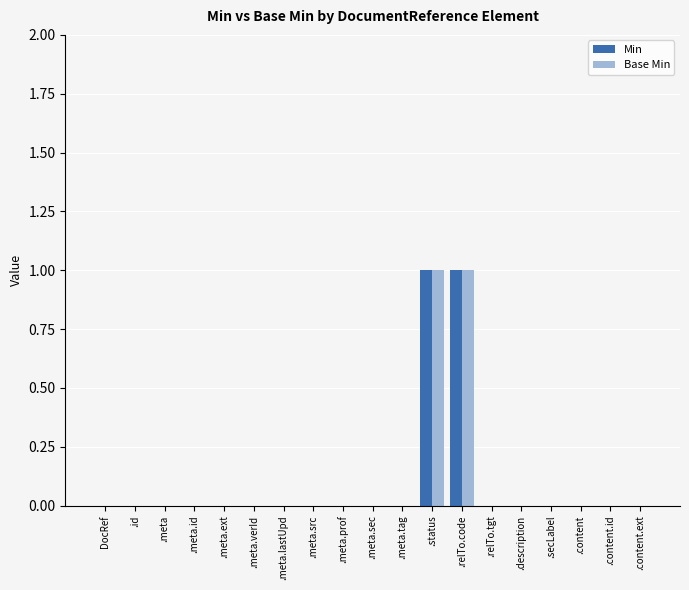

Is the value of Base Min at .content greater than the value of Min at .status?

No